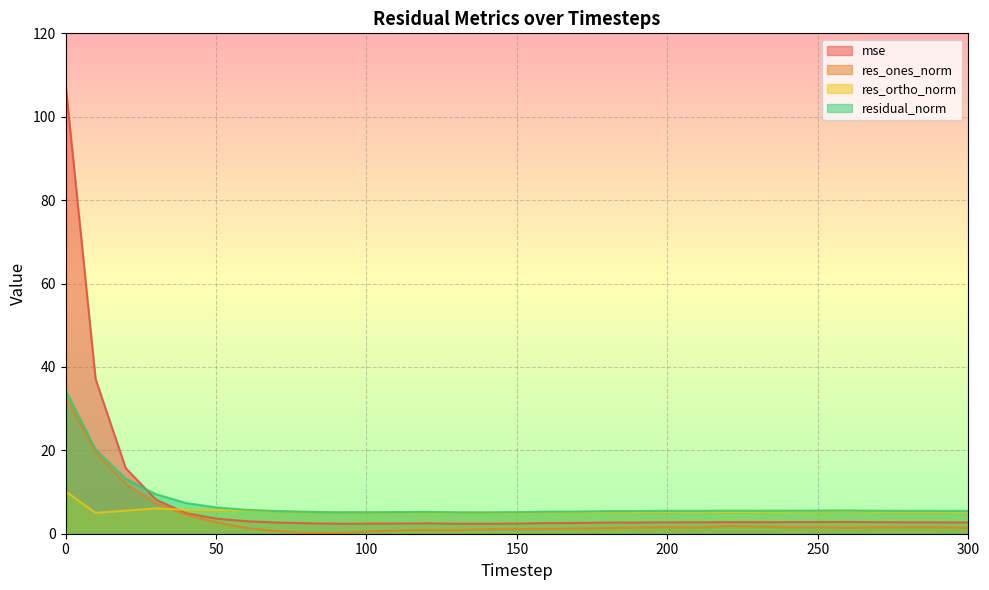

True or false: res_ones_norm has a value of 1.4 at 120.

False